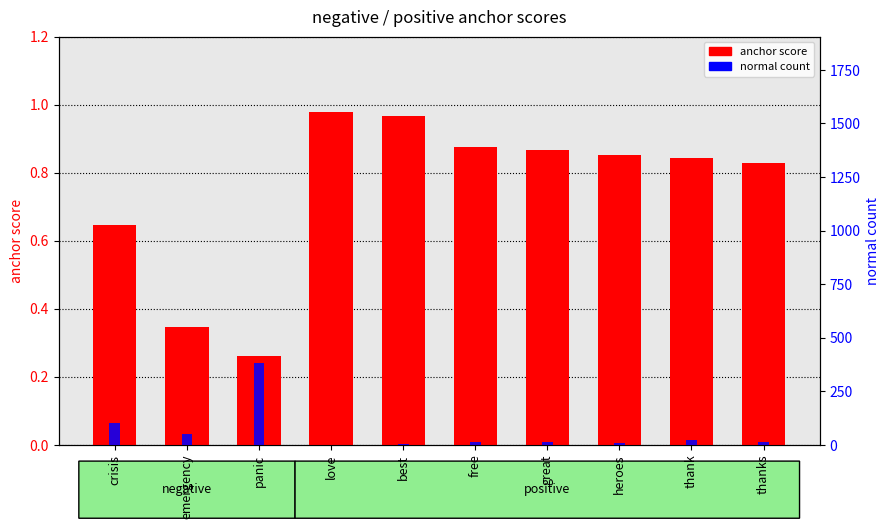

What position from the right is best?

6